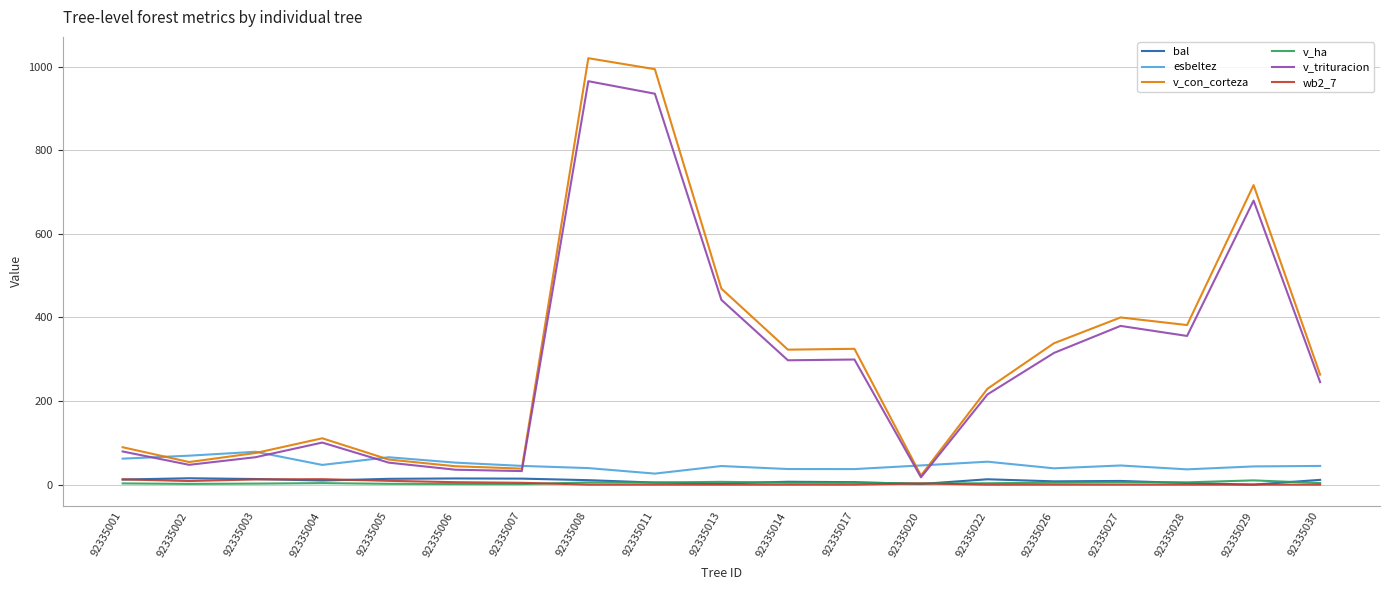

How many distinct data groups are displayed?

6